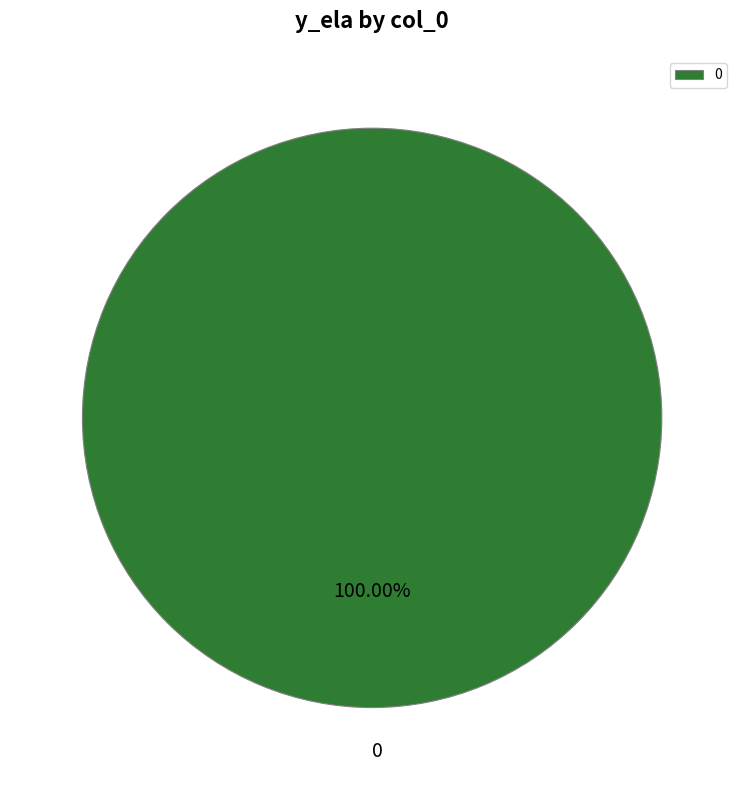

Is there a majority slice in this chart?

Yes